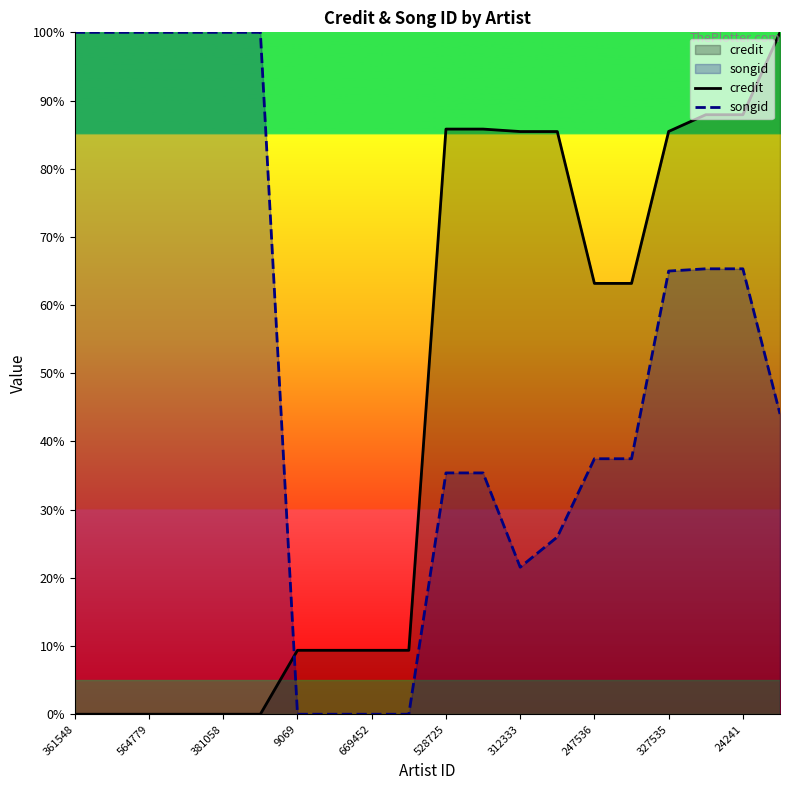

Rank the series by their average value, from highest to lowest.

songid, credit